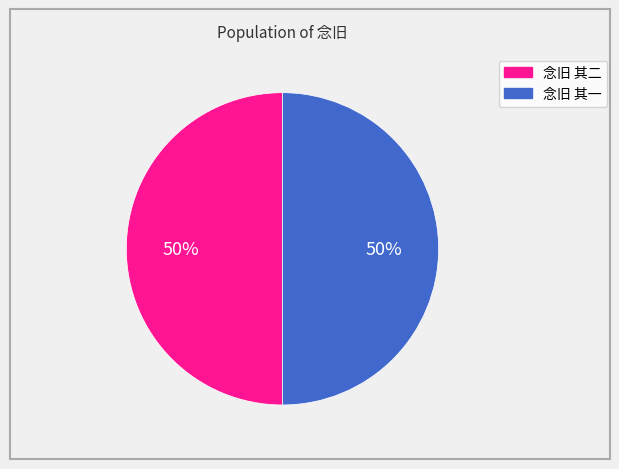

The 念旧 其一 slice represents 50% of the pie. True or false?

True